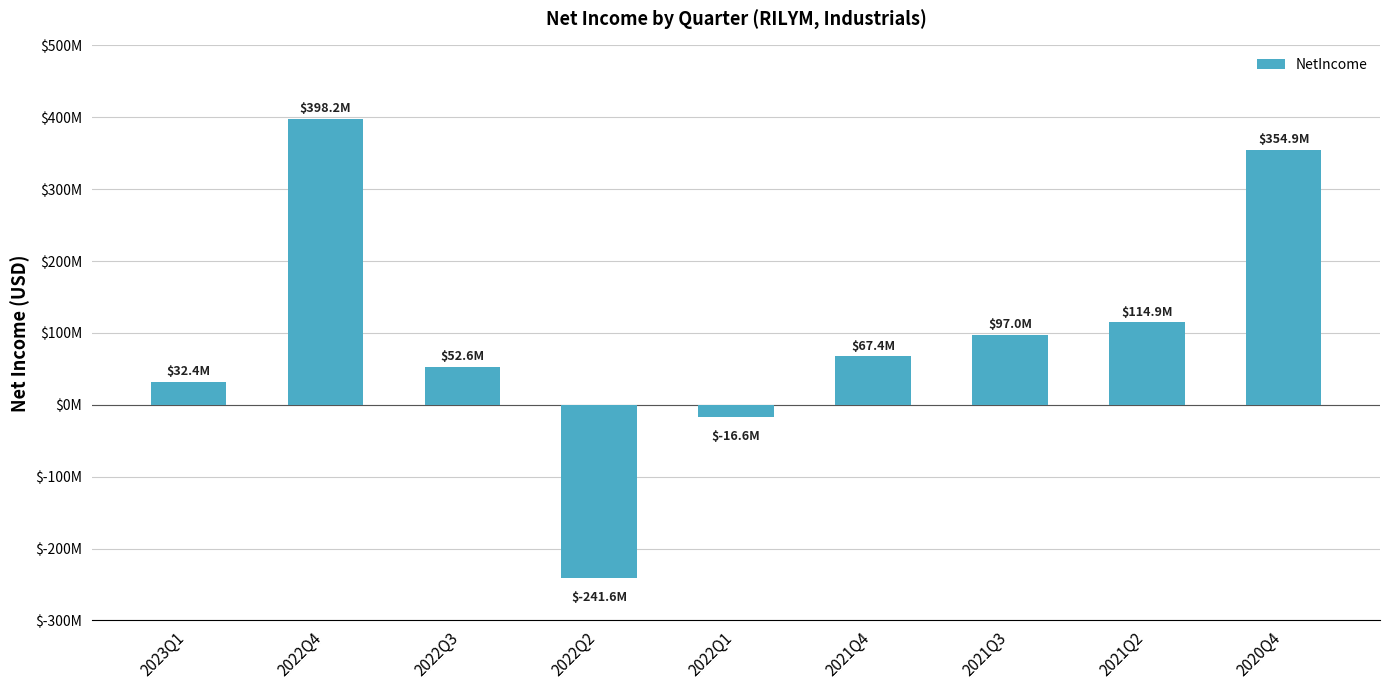

What is the difference between the values at 2022Q4 and 2021Q3?

301113000